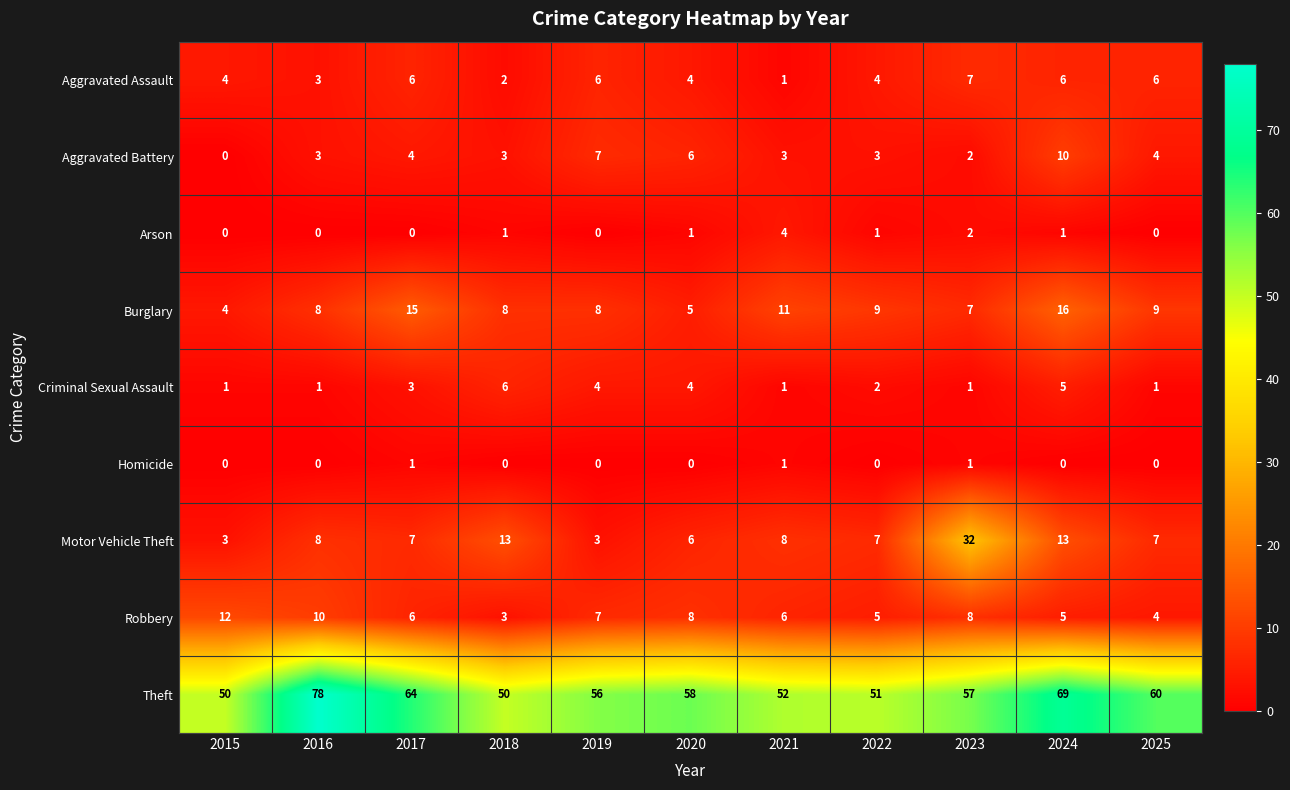

Which series has the largest total across all categories?

Theft